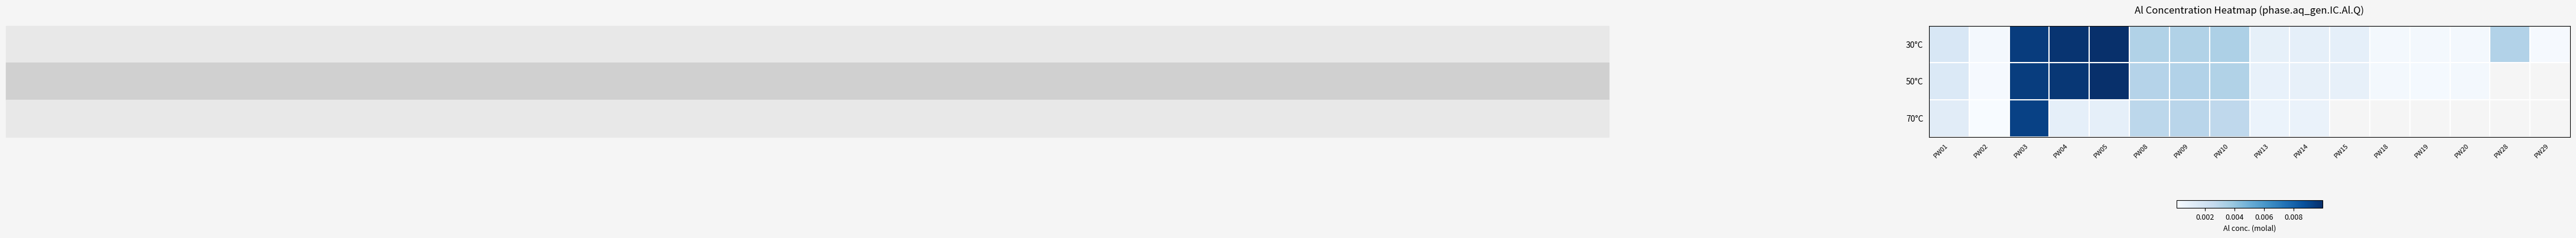

True or false: 70°C has a value of 0.0 at PW01.

False